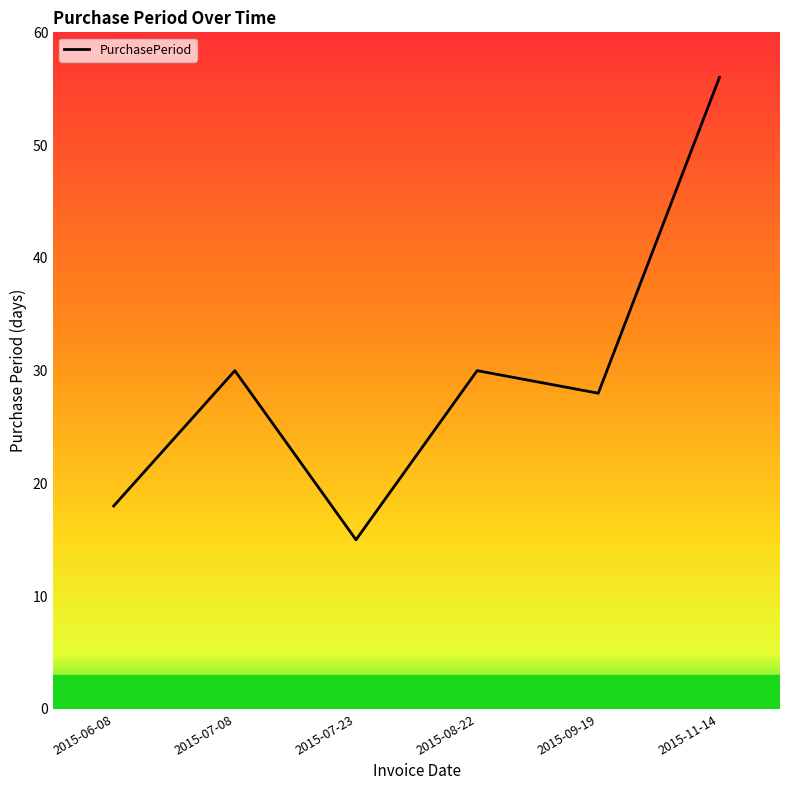

What value does the data have at 2015-07-08, to the nearest 10?

30